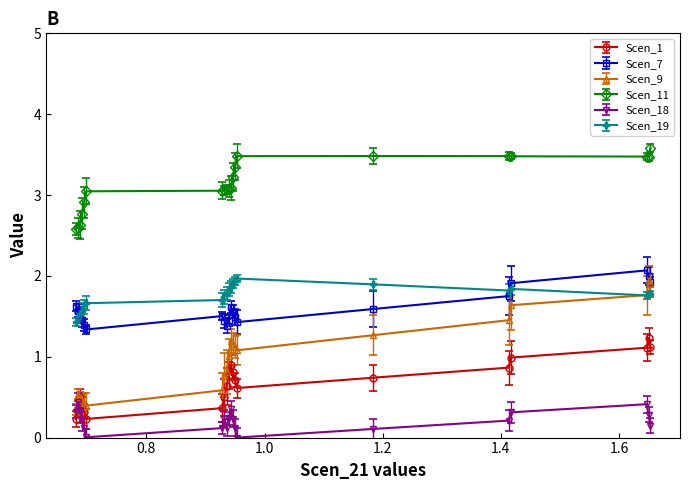

In Scen_18, how many points are higher than both neighbors (excluding endpoints)?

4